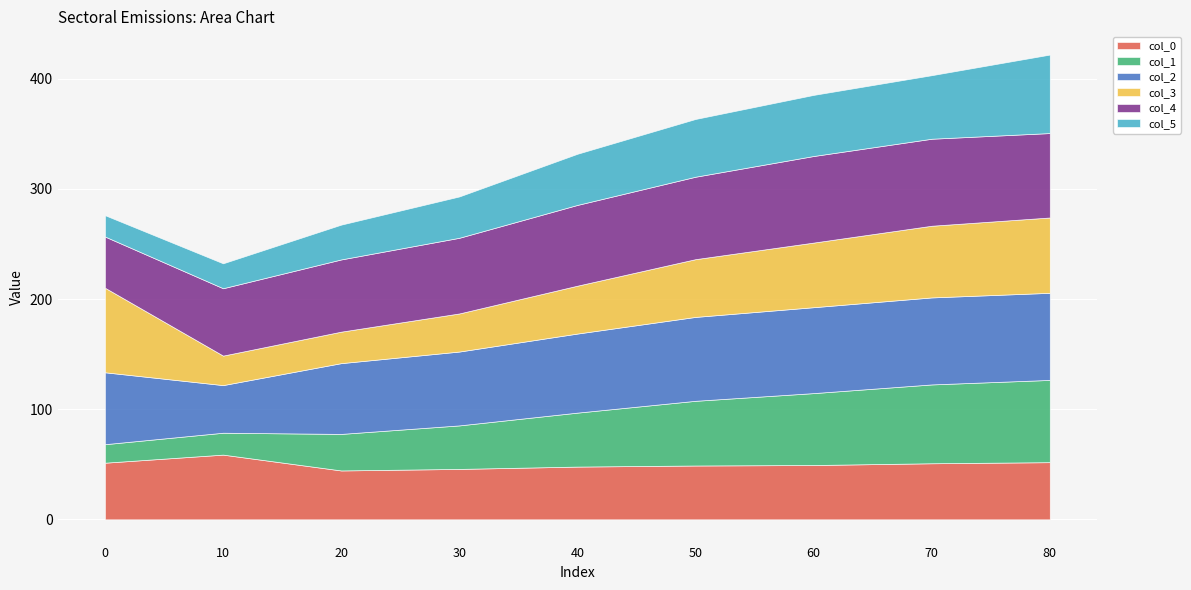

True or false: col_5 has more than 1 interior local peaks.

False